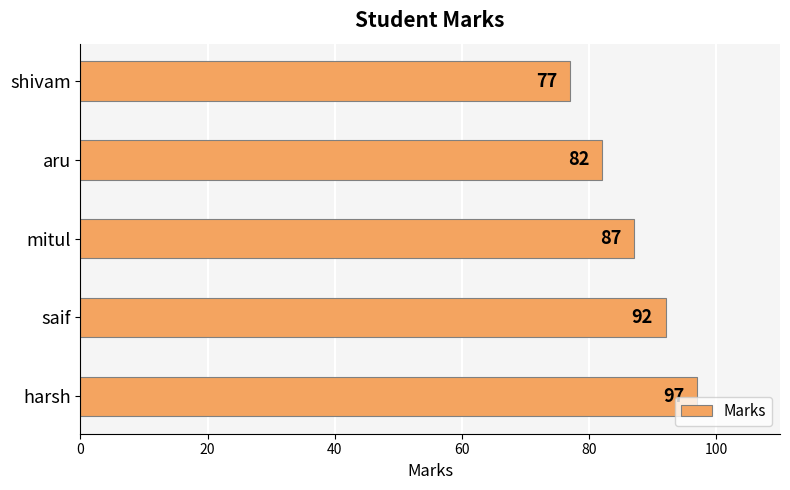

Between harsh and saif, which is larger?

harsh